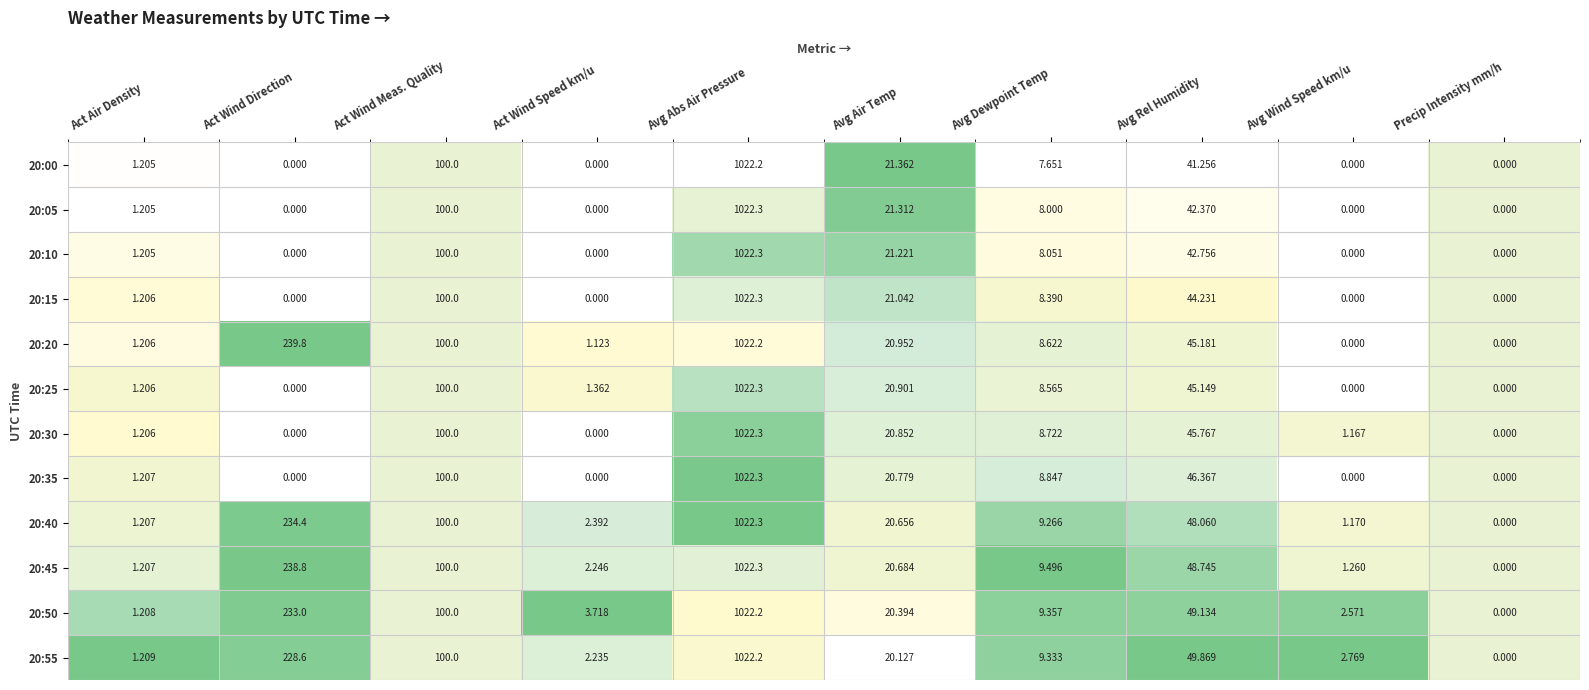

How many positive values does the 20:00 series have?

6